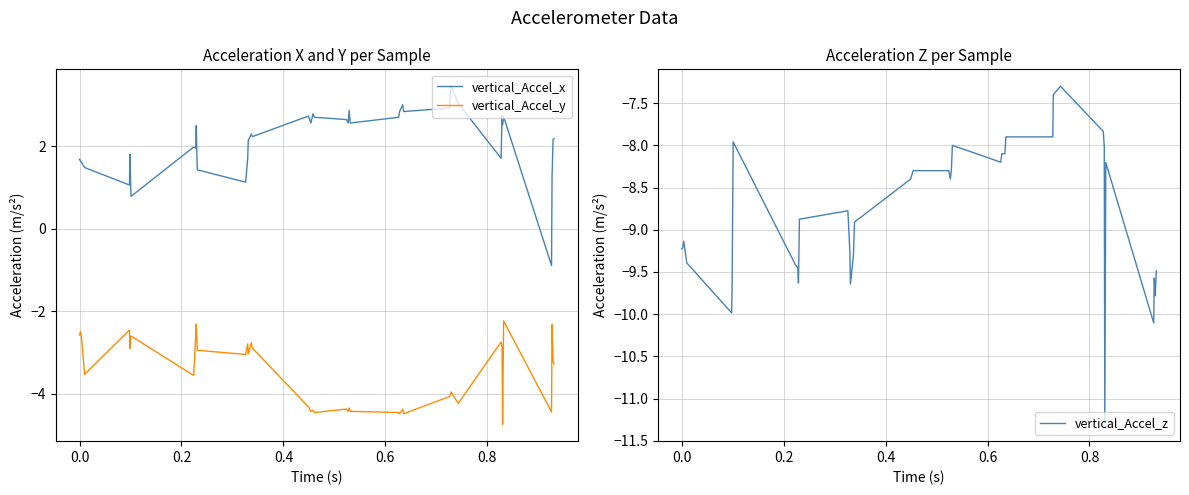

True or false: vertical_Accel_x and vertical_Accel_y intersect in this chart.

False